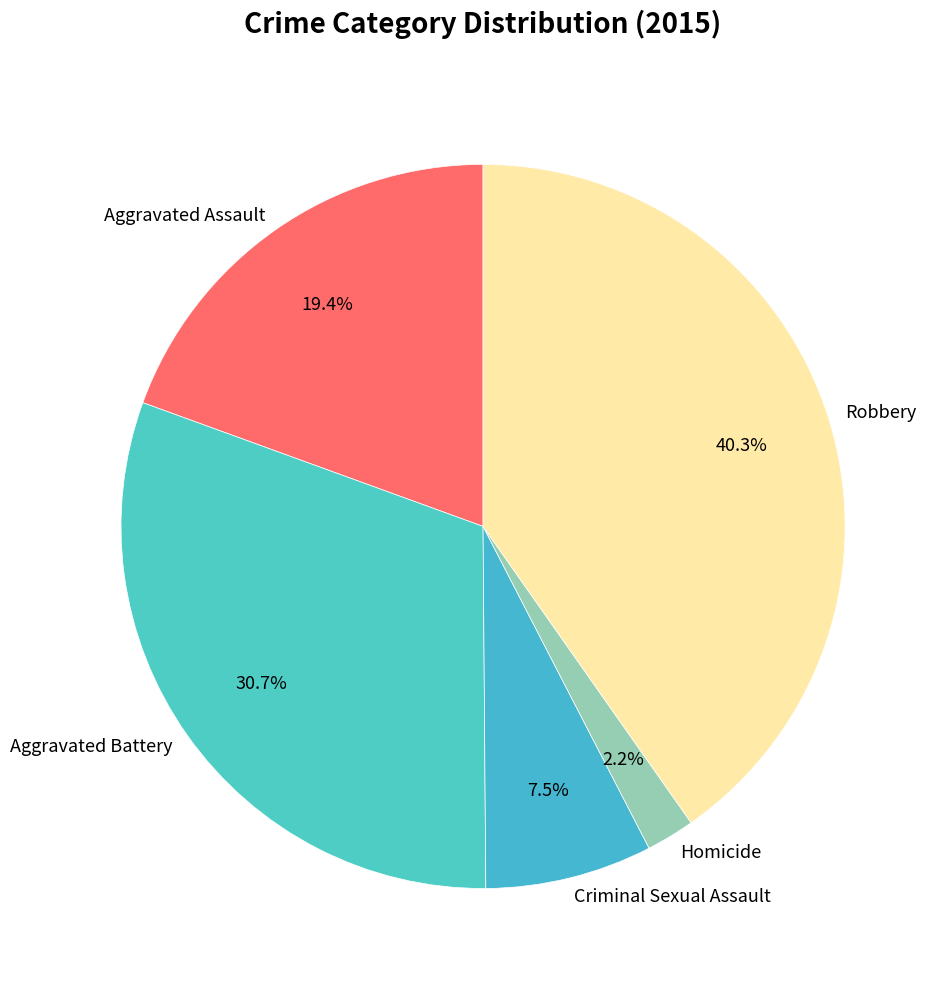

Which category has the biggest portion of the pie?

Robbery